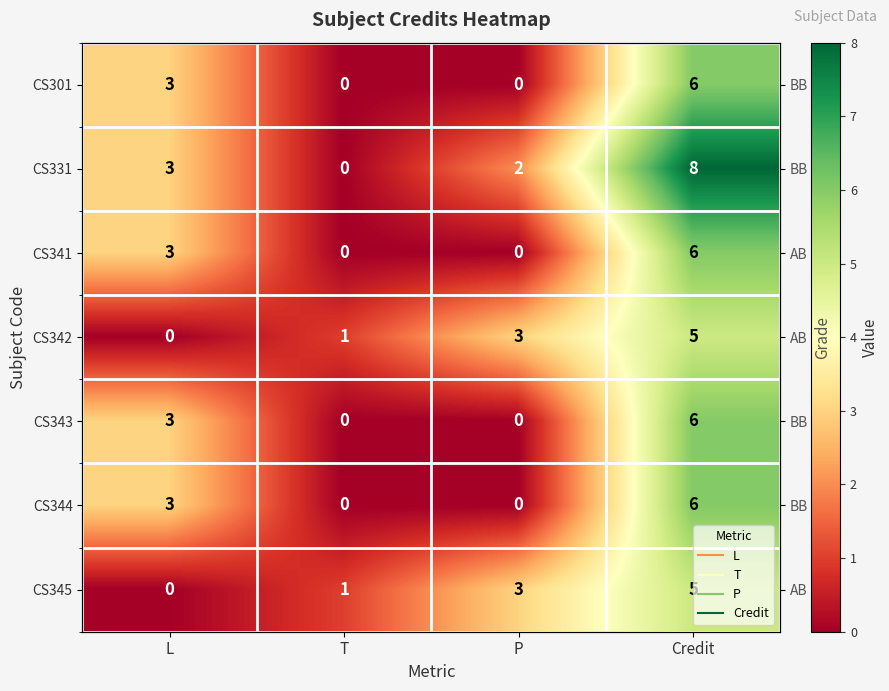

Rank the series at P from lowest to highest value.

CS301, CS341, CS343, CS344, CS331, CS342, CS345